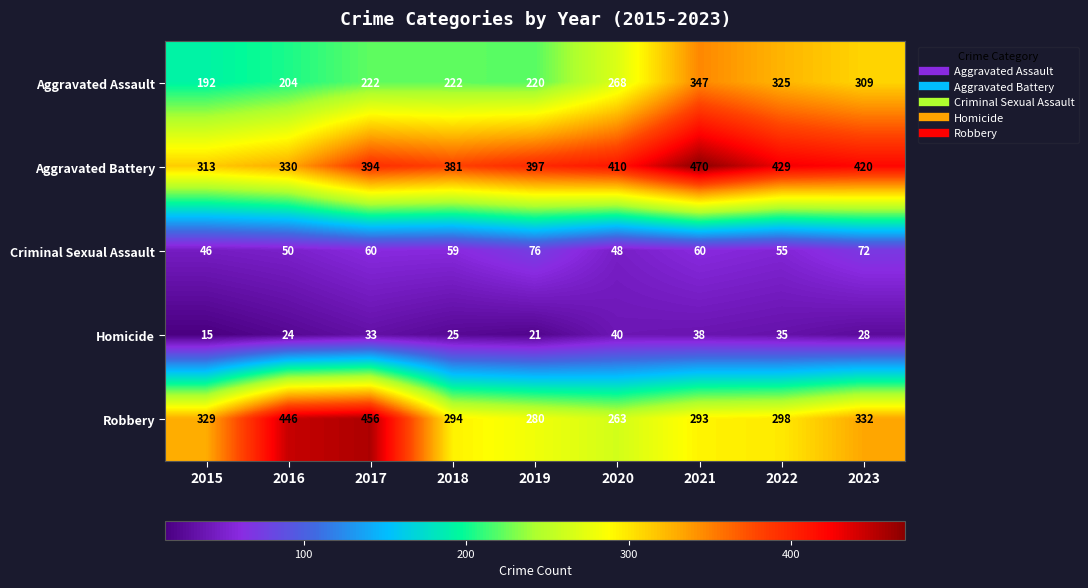

Which series has the widest spread of values?

Robbery